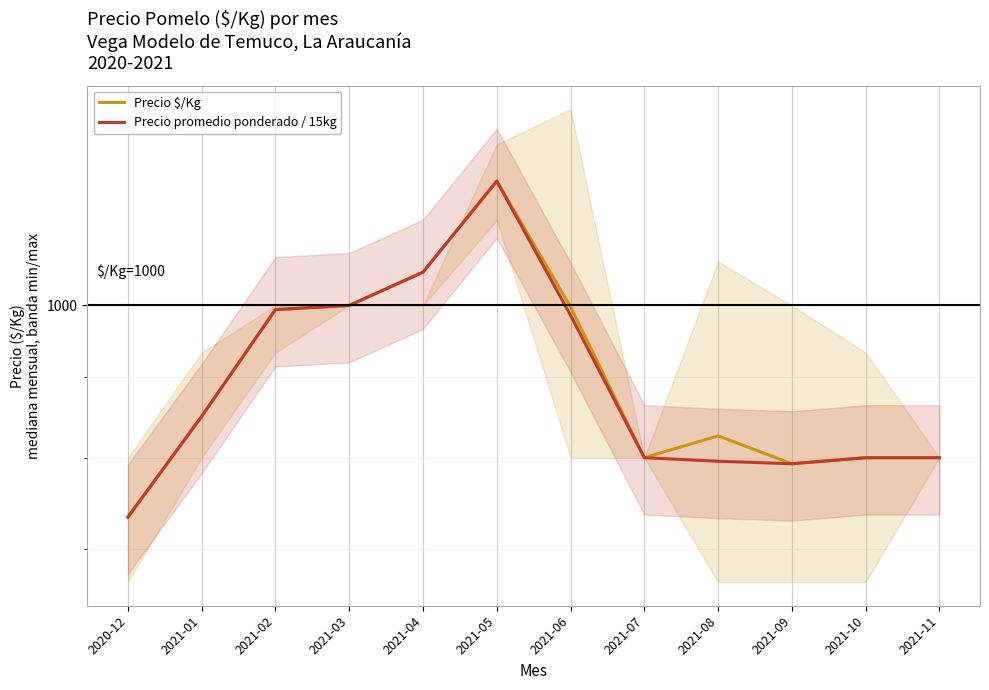

What is the difference between the second highest and second lowest values in the Precio promedio ponderado / 15kg series?

257.1